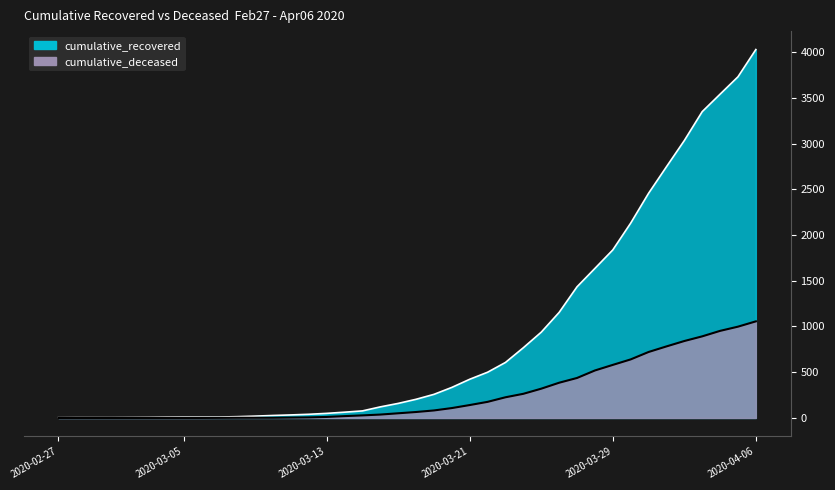

Reading left to right, extract all data points from this chart.

cumulative_recovered: 2020-02-27=3	2020-02-28=4	2020-02-29=4	2020-03-01=4	2020-03-02=5	2020-03-03=6	2020-03-04=8	2020-03-05=9	2020-03-06=9	2020-03-07=10	2020-03-08=14	2020-03-09=20	2020-03-10=27	2020-03-11=33	2020-03-12=40	2020-03-13=50	2020-03-14=63	2020-03-15=77	2020-03-16=121	2020-03-17=159	2020-03-18=204	2020-03-19=258	2020-03-20=334	2020-03-21=423	2020-03-22=500	2020-03-23=607	2020-03-24=768	2020-03-25=938	2020-03-26=1154	2020-03-27=1434	2020-03-28=1635	2020-03-29=1837	2020-03-30=2130	2020-03-31=2456	2020-04-01=2746	2020-04-02=3033	2020-04-03=3349	2020-04-04=3540	2020-04-05=3730	2020-04-06=4028
cumulative_deceased: 2020-02-27=0	2020-02-28=0	2020-02-29=0	2020-03-01=0	2020-03-02=0	2020-03-03=0	2020-03-04=0	2020-03-05=0	2020-03-06=0	2020-03-07=1	2020-03-08=2	2020-03-09=2	2020-03-10=2	2020-03-11=4	2020-03-12=6	2020-03-13=11	2020-03-14=20	2020-03-15=28	2020-03-16=37	2020-03-17=51	2020-03-18=65	2020-03-19=82	2020-03-20=108	2020-03-21=141	2020-03-22=176	2020-03-23=226	2020-03-24=264	2020-03-25=320	2020-03-26=385	2020-03-27=437	2020-03-28=519	2020-03-29=580	2020-03-30=640	2020-03-31=721	2020-04-01=782	2020-04-02=841	2020-04-03=892	2020-04-04=952	2020-04-05=998	2020-04-06=1056